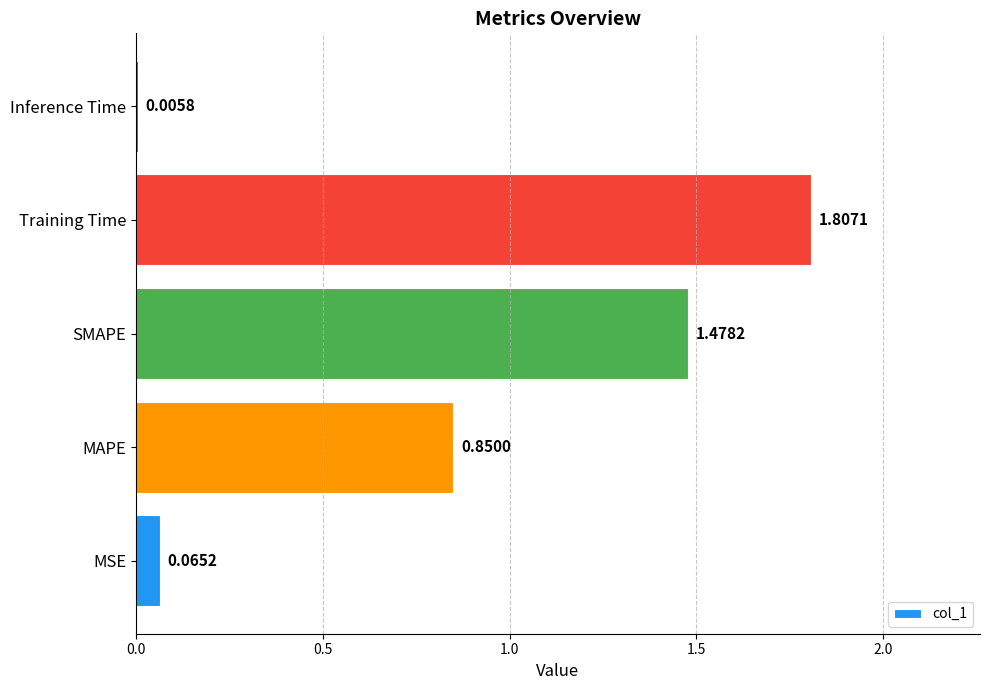

Where is the data nearest to the value 0?

Inference Time